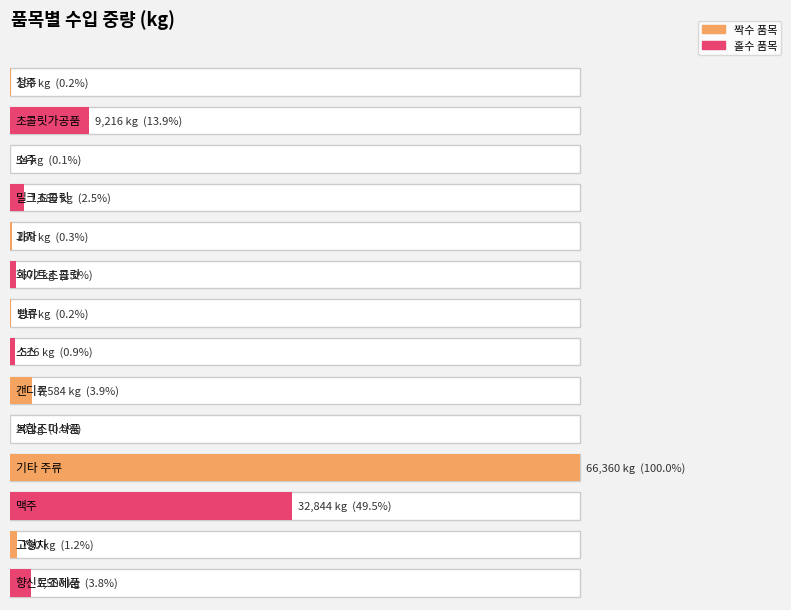

Rank the categories by value from lowest to highest.

복합조미식품, 소주, 청주, 빵류, 과자, 소스, 화이트초콜릿, 고형차, 밀크초콜릿, 향신료조제품, 캔디류, 초콜릿가공품, 맥주, 기타 주류